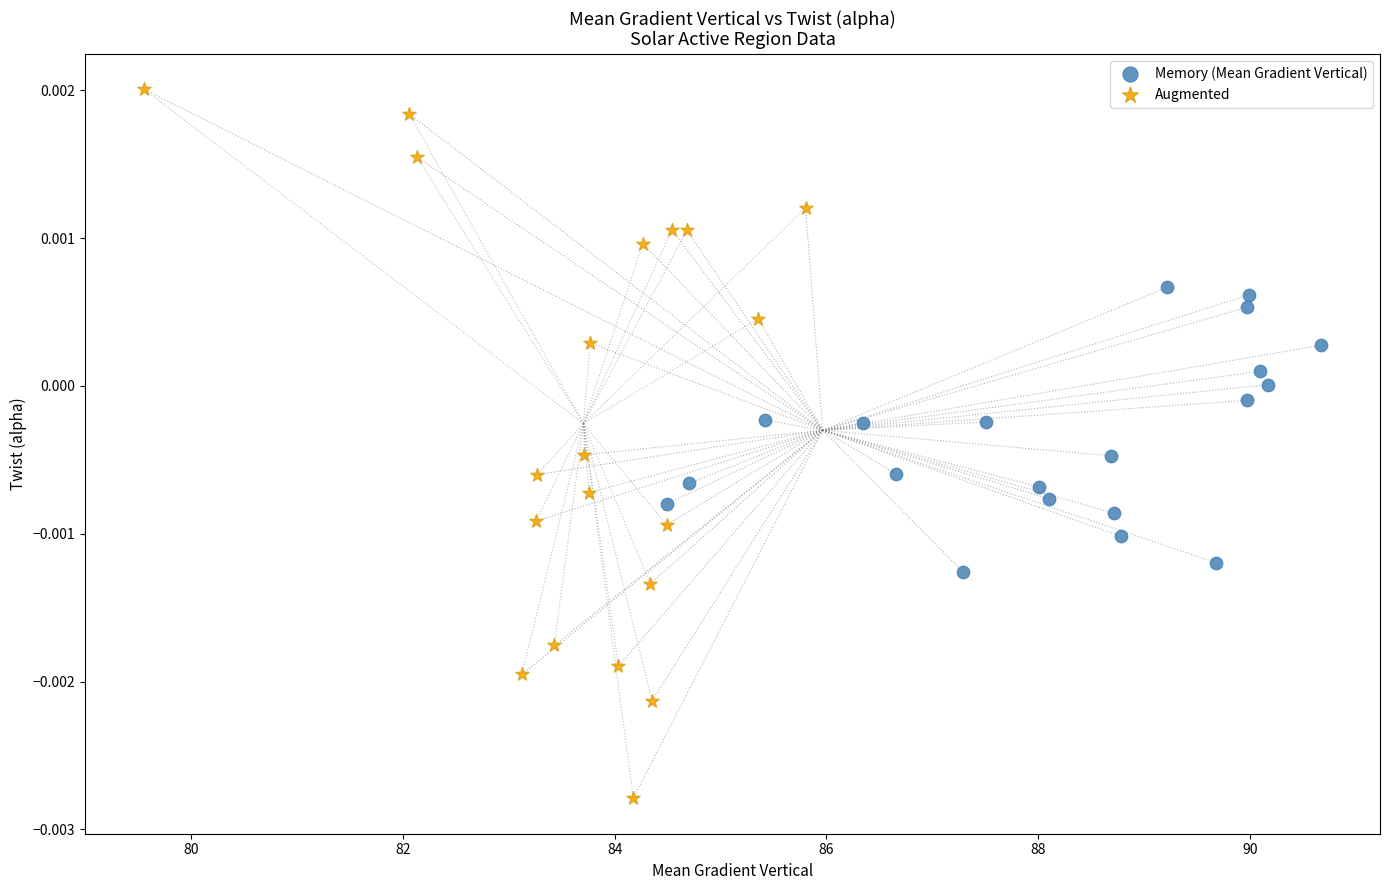

Which series has the widest spread of Y values?

Augmented